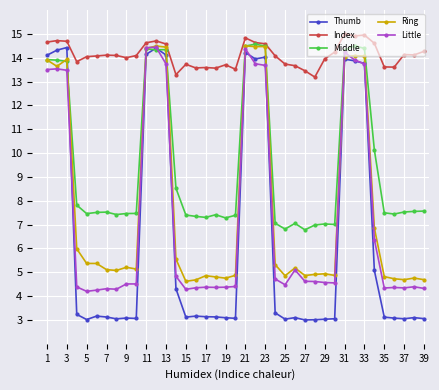

At how many categories does at least one series exceed 11?

39